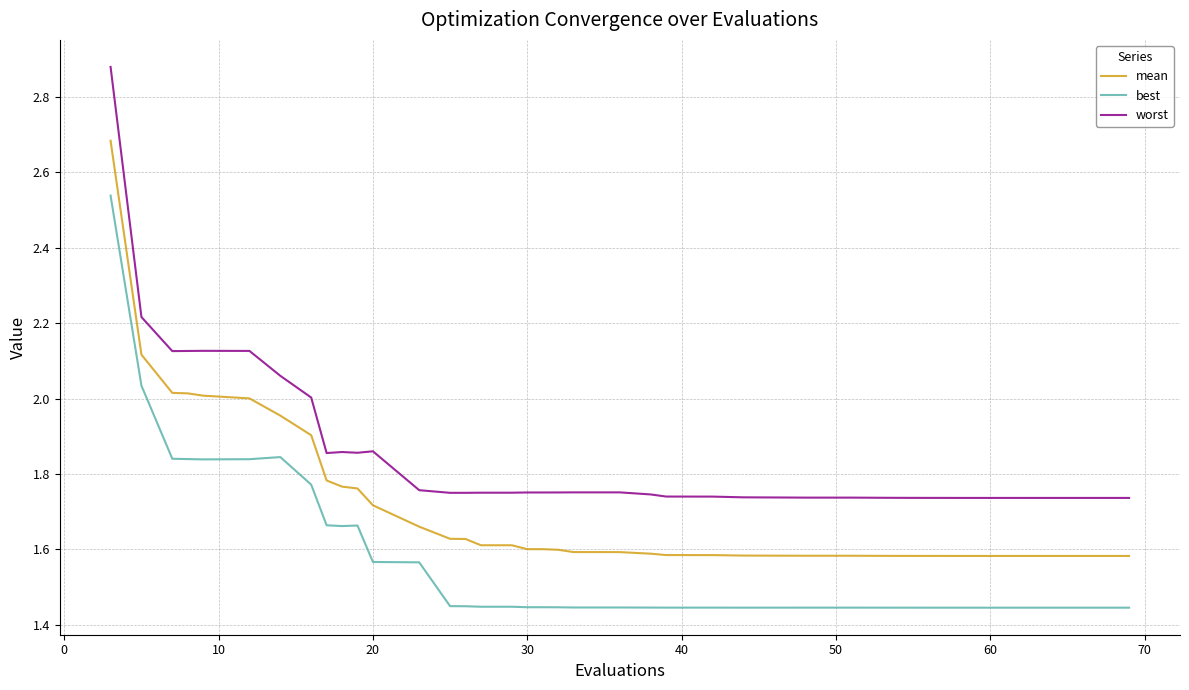

What is the difference between the maximum and minimum values in the best series?

1.1